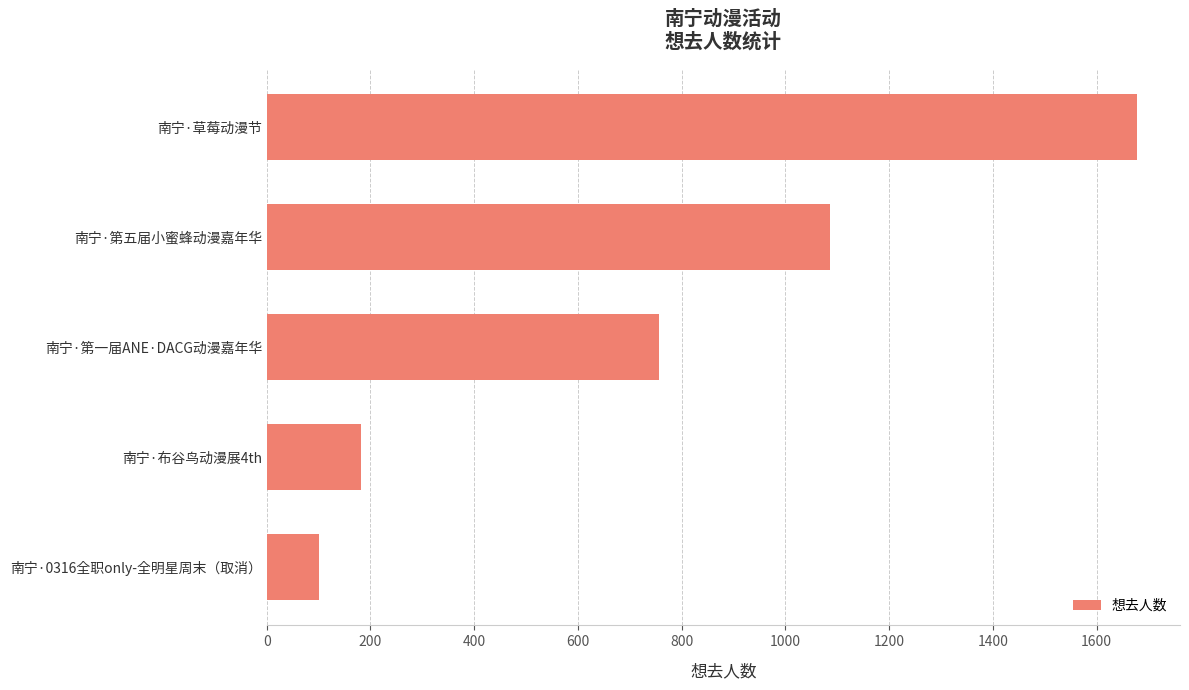

What is the average value?

760